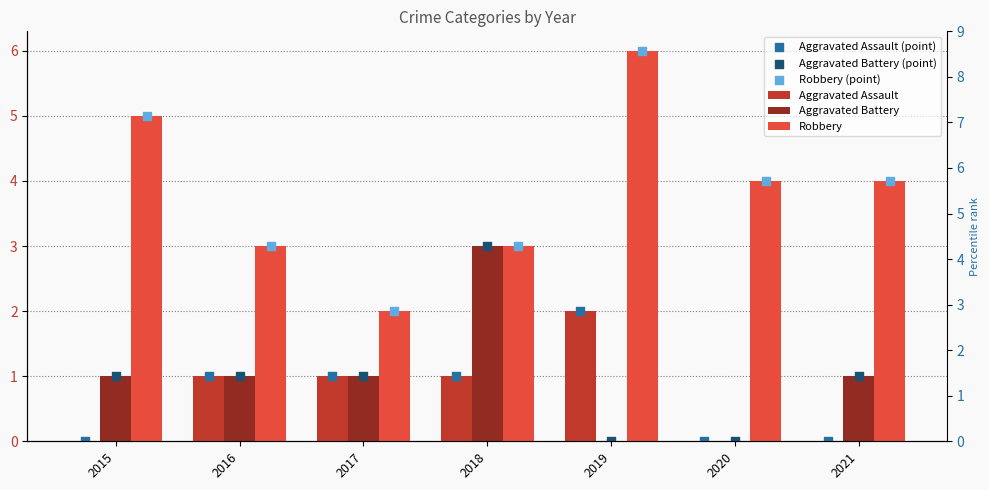

Is the value of Aggravated Battery (point) at 2020 greater than the value of Aggravated Assault at 2015?

No